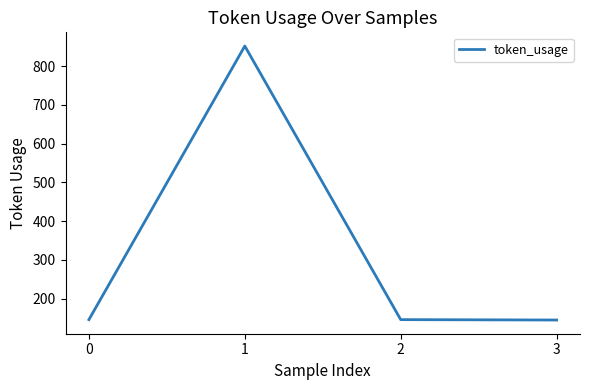

What is the smallest value displayed?

145